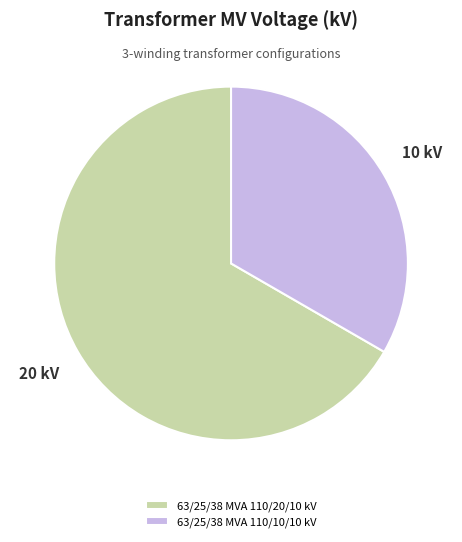

True or false: 63/25/38 MVA 110/10/10 kV accounts for 45% of the total.

False